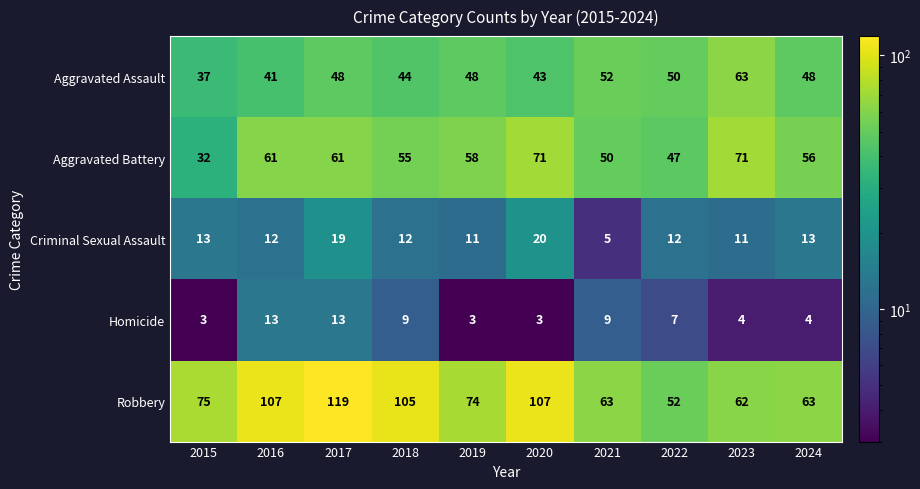

What value does the Criminal Sexual Assault series have at 2017?

19